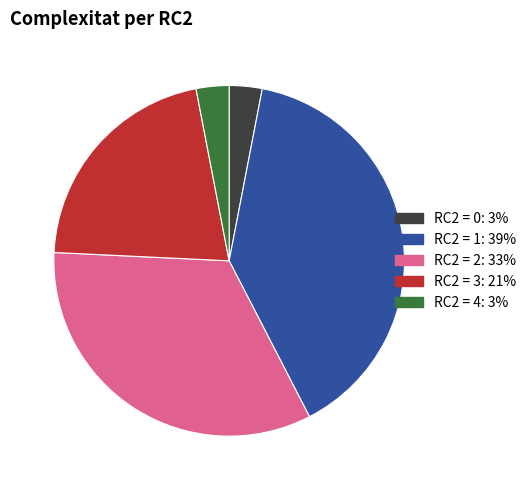

True or false: RC2 = 4 accounts for 3% of the total.

True